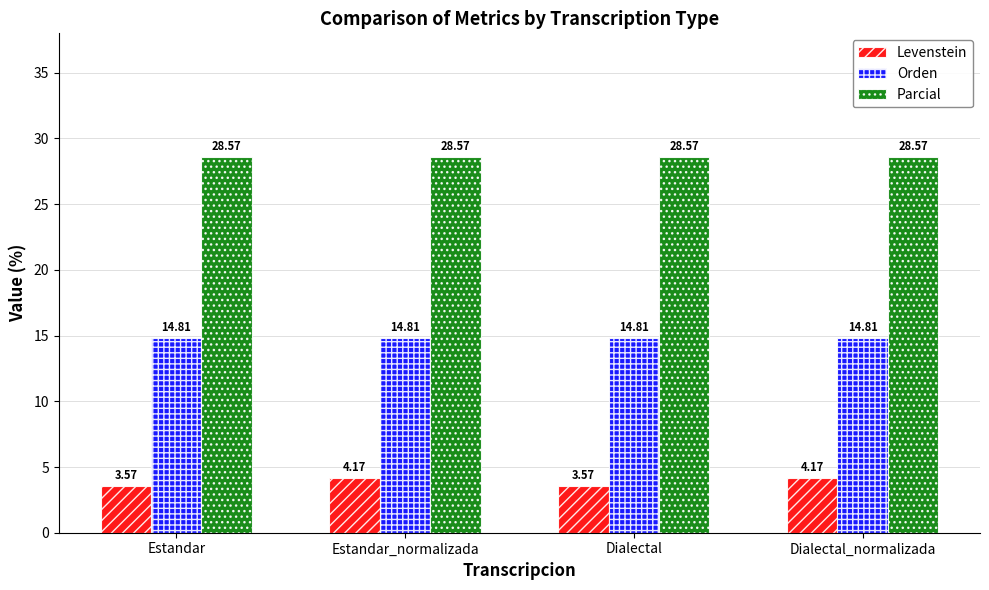

Which series has the largest total across all categories?

Parcial